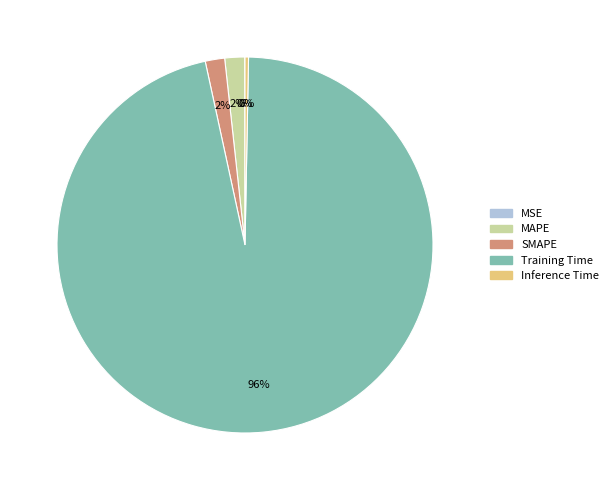

Which category accounts for the majority?

Training Time